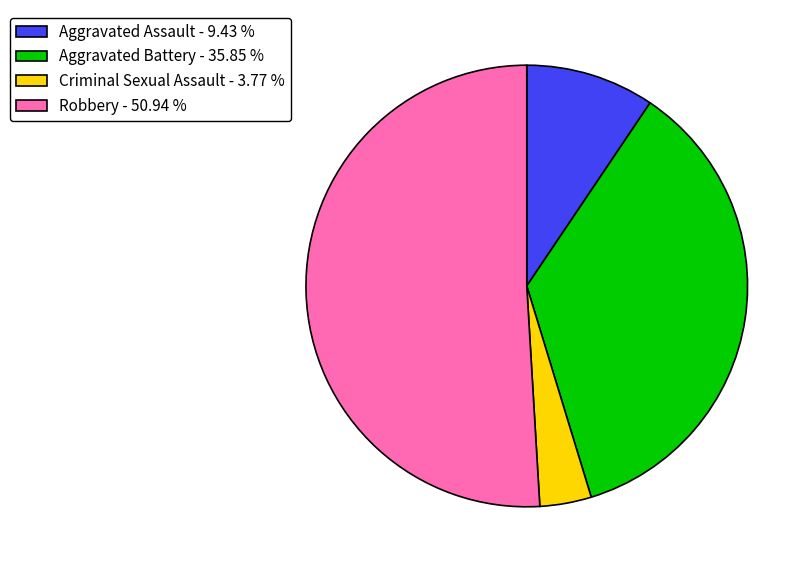

Is Aggravated Assault - 9.43 % the majority of the pie?

No